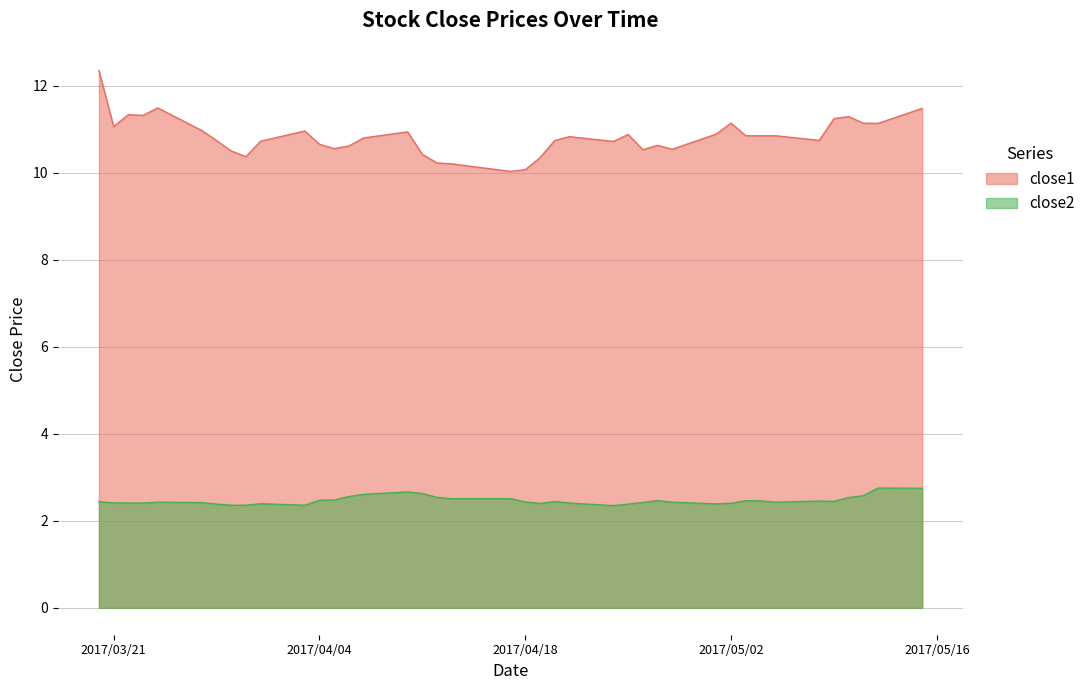

How many lines are shown in the chart?

2